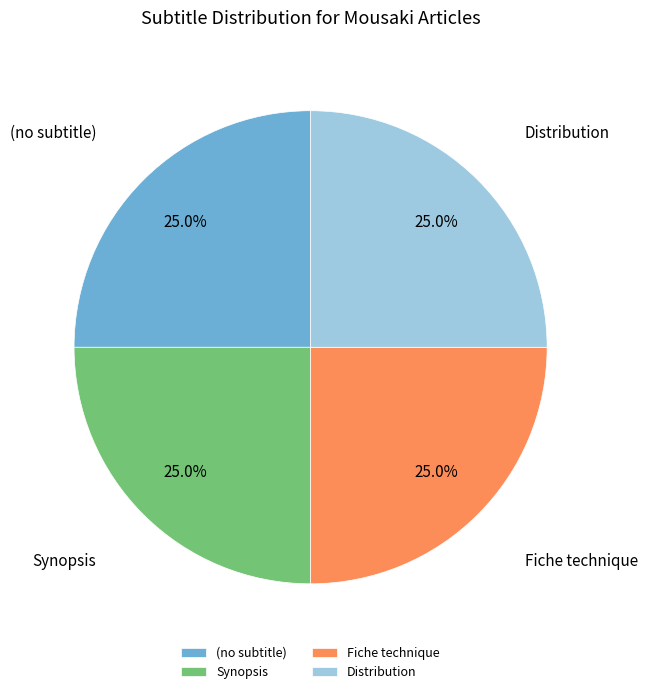

To the nearest percent, what is the difference between the Synopsis and (no subtitle) slice percentages?

0%